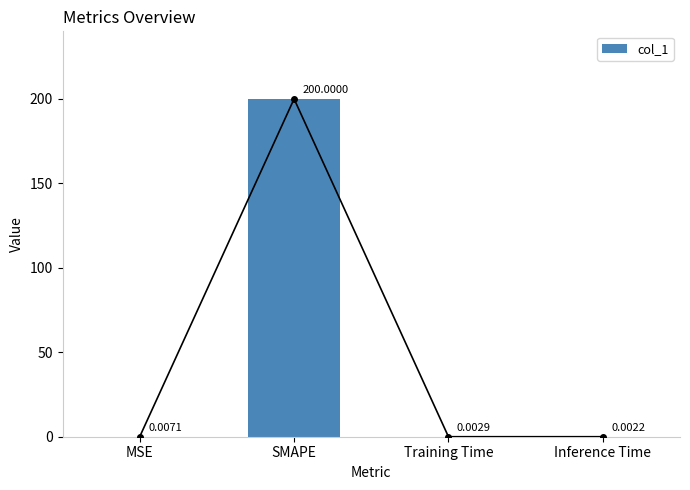

Which has a higher value, SMAPE or Inference Time?

SMAPE